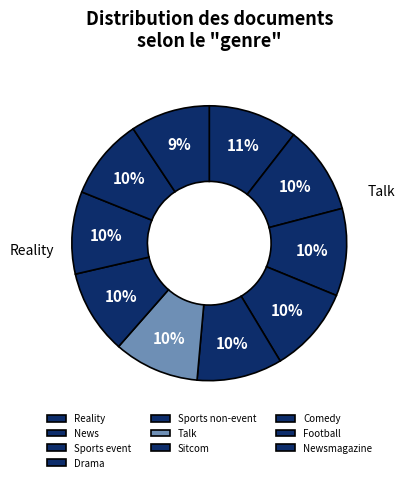

What is the total percentage of Talk and Comedy?

19.7%